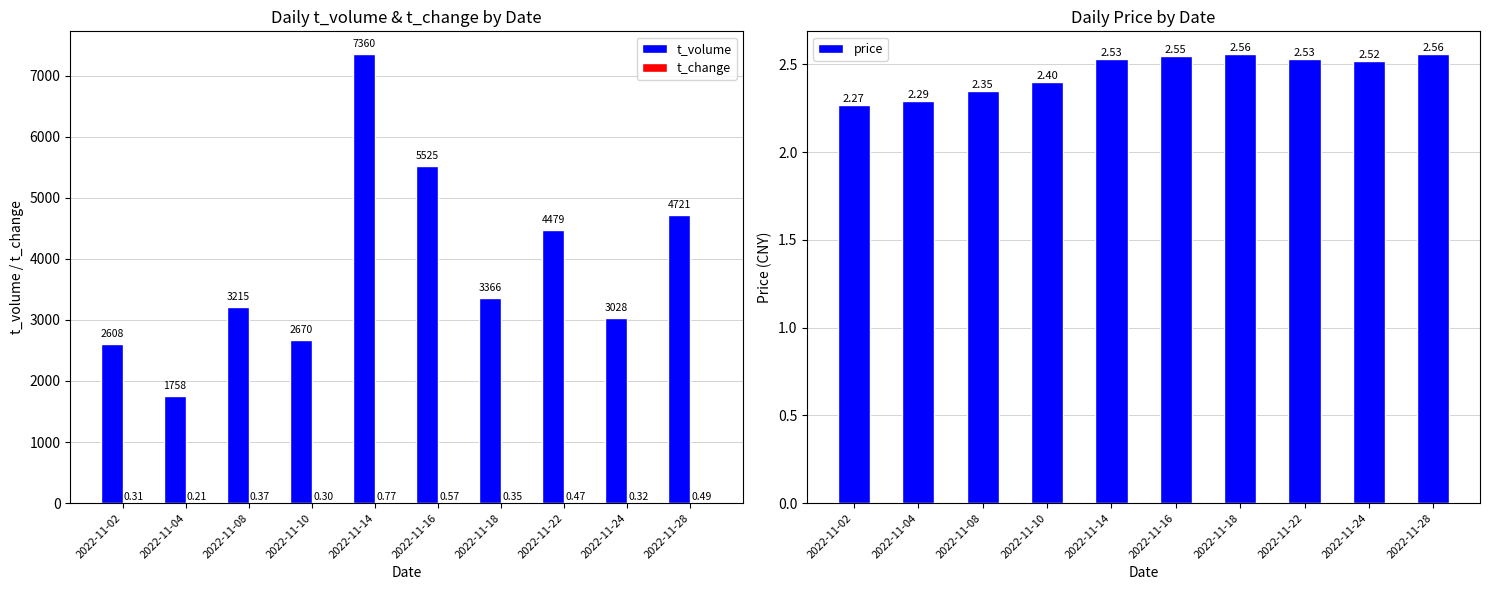

What is the sum of all price values?

24.6